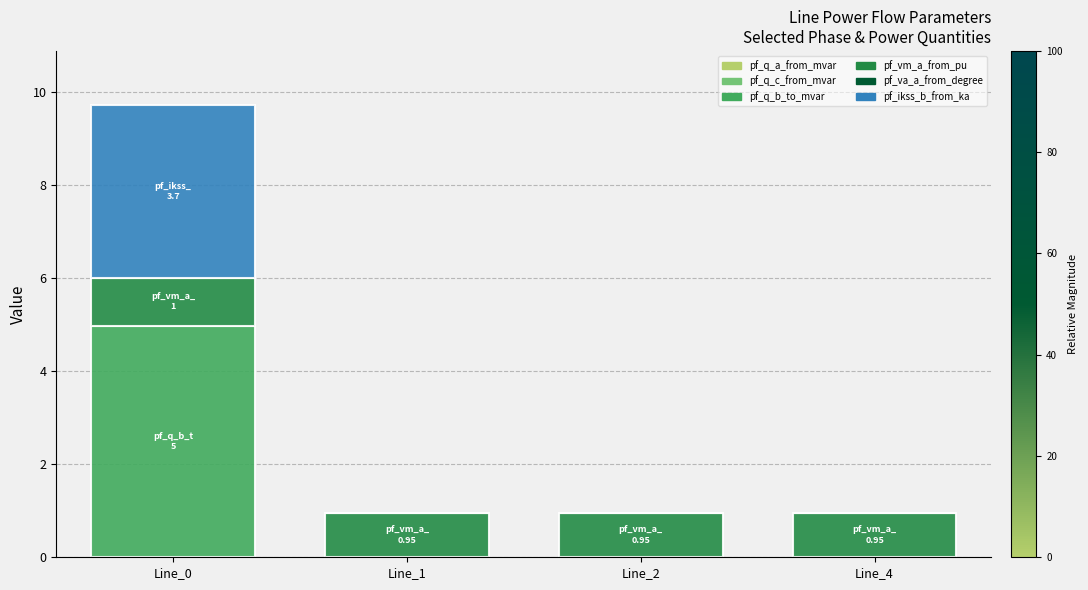

At how many categories does at least one series exceed 1?

1